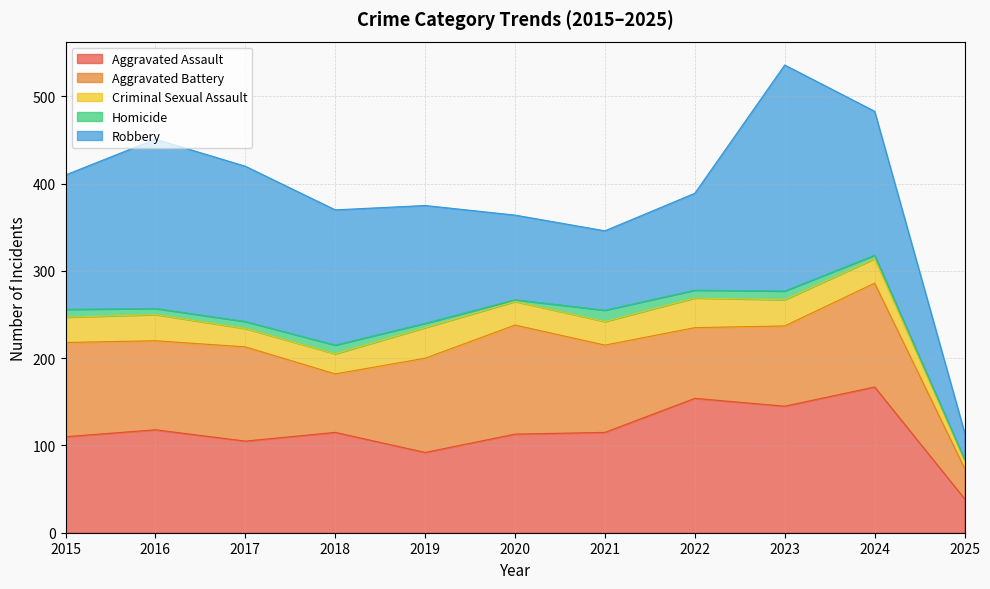

Which series ends up on top after the final intersection of Aggravated Assault and Aggravated Battery?

Aggravated Assault